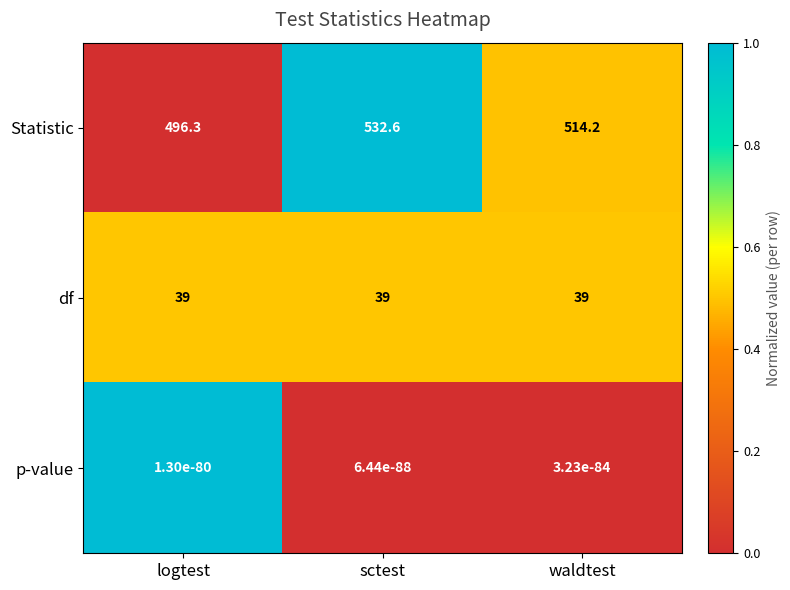

Is it true that Statistic equals 532.6 at sctest?

True